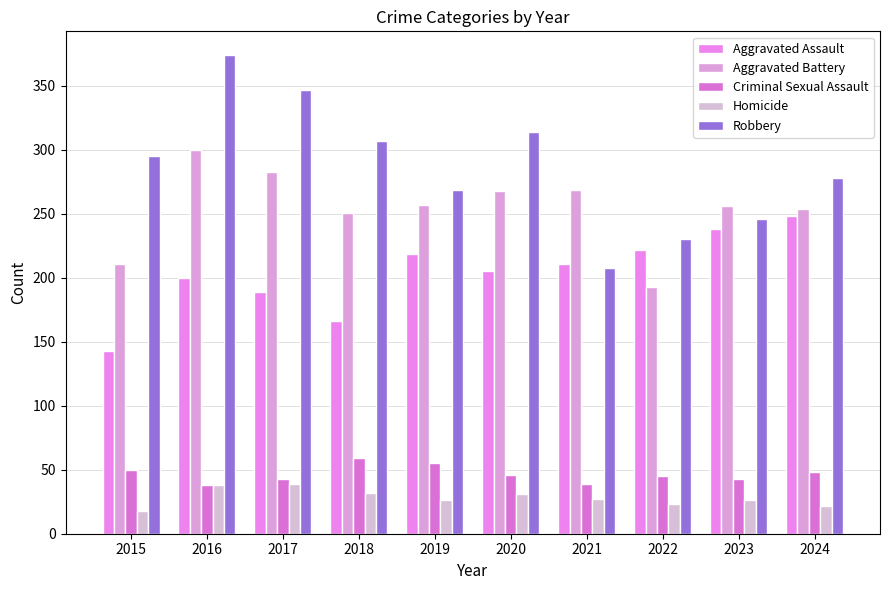

At which label does Homicide first exceed 27?

2016